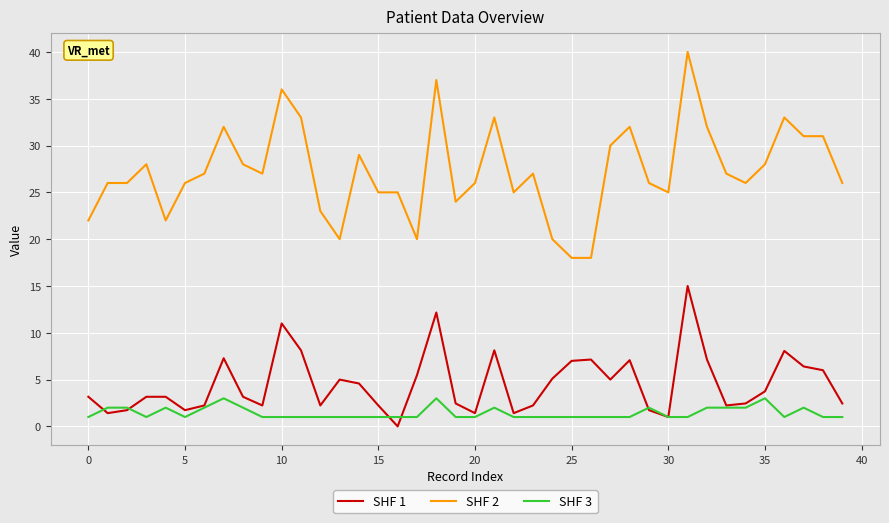

True or false: SHF 2 and SHF 1 intersect in this chart.

False